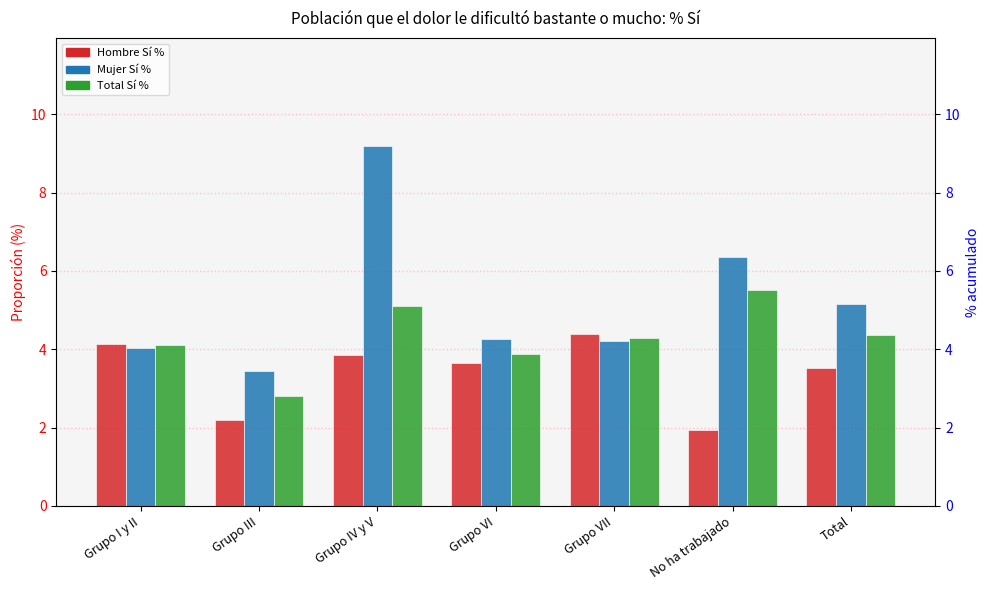

Is it true that Total Si % equals 1.6 at Grupo III?

False